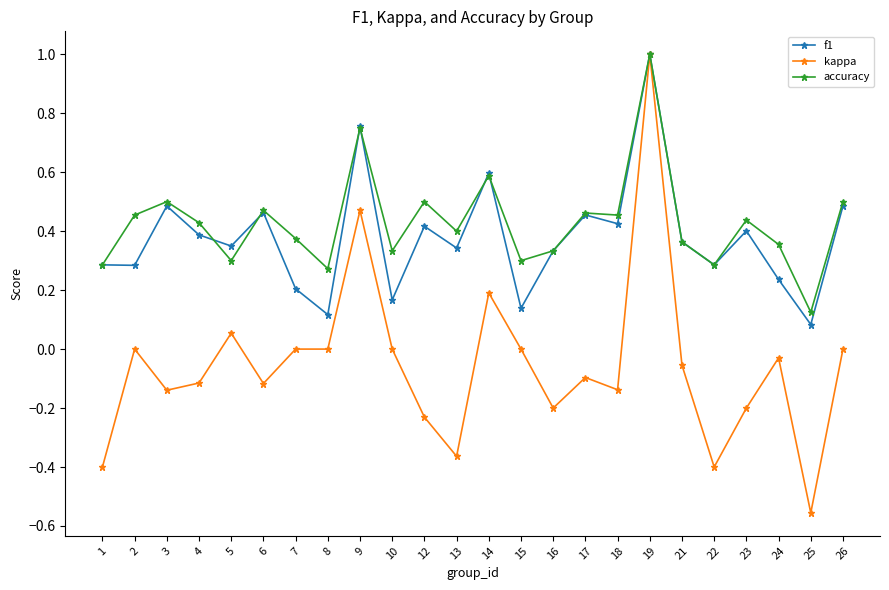

Which series changed the most between 3 and 8?

f1